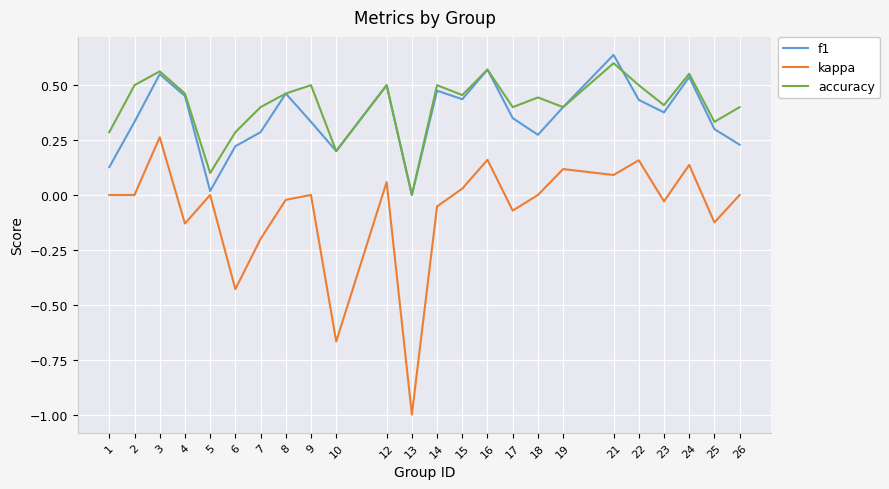

True or false: accuracy and kappa intersect in this chart.

False